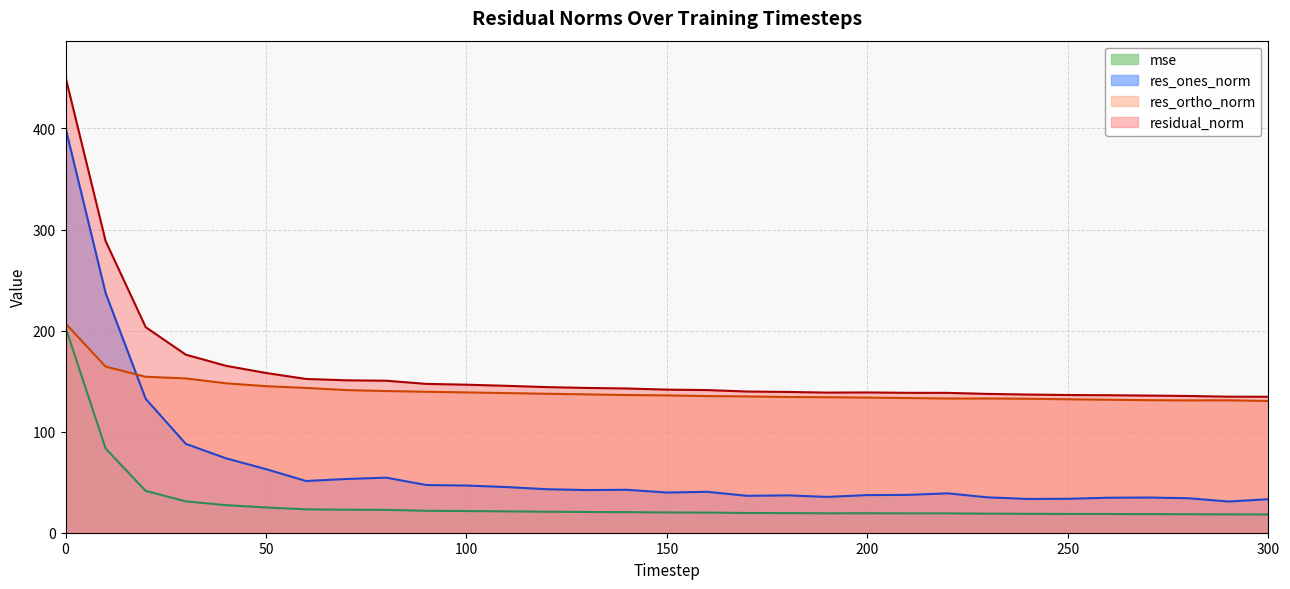

Where is res_ortho_norm nearest to the value 168?

10